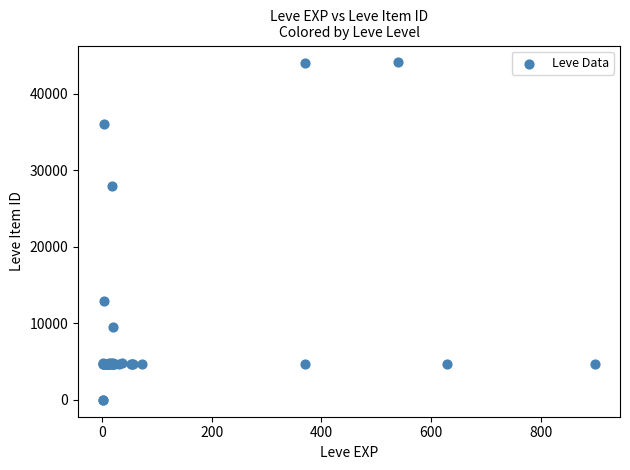

What Y value in the scatter plot is closest to 22048?

27884